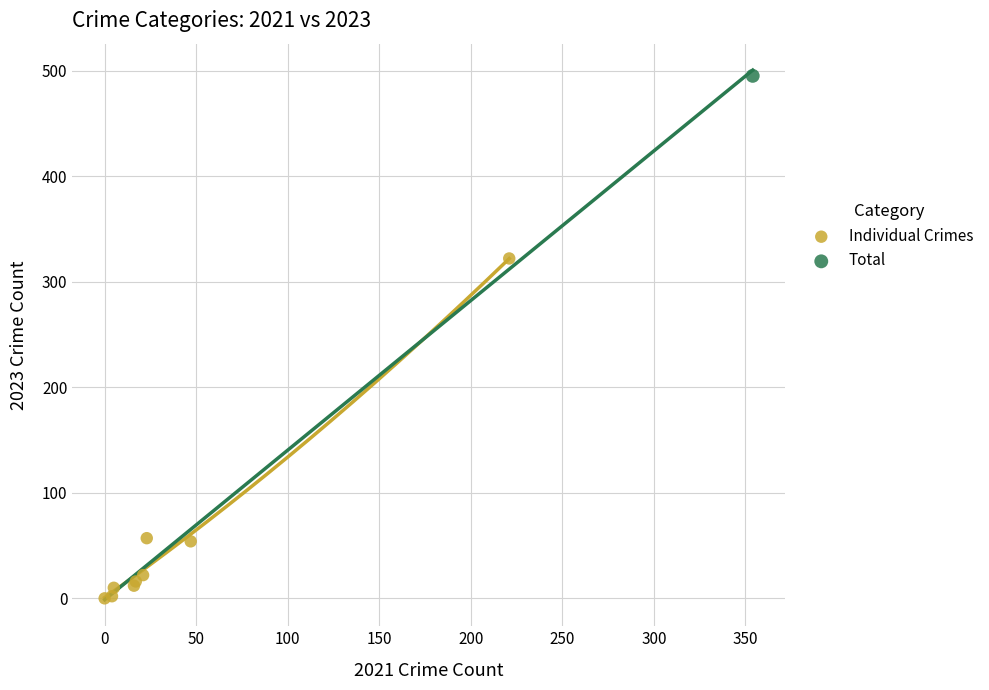

What are all the series names shown in the legend?

Individual Crimes, Total